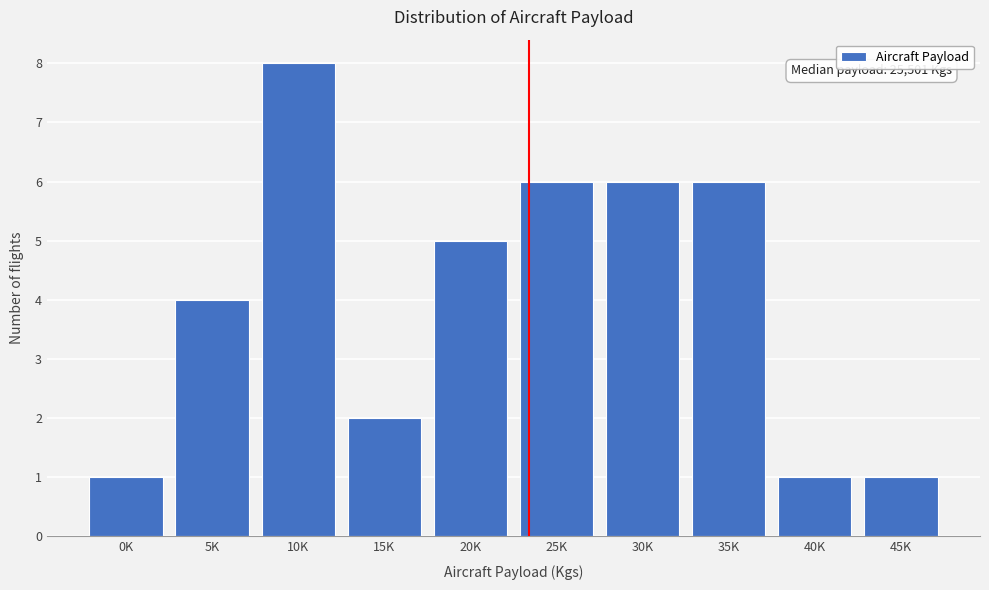

Reading left to right, transcribe all the data shown in this chart.

0K=1	5K=4	10K=8	15K=2	20K=5	25K=6	30K=6	35K=6	40K=1	45K=1